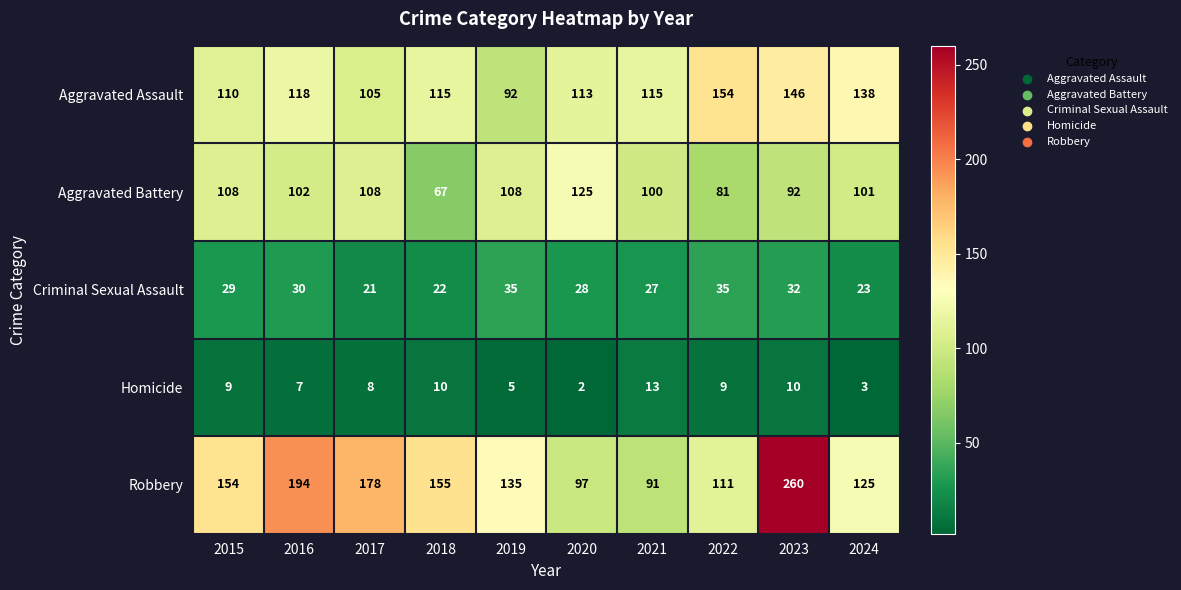

Which series has the widest spread of values?

Robbery